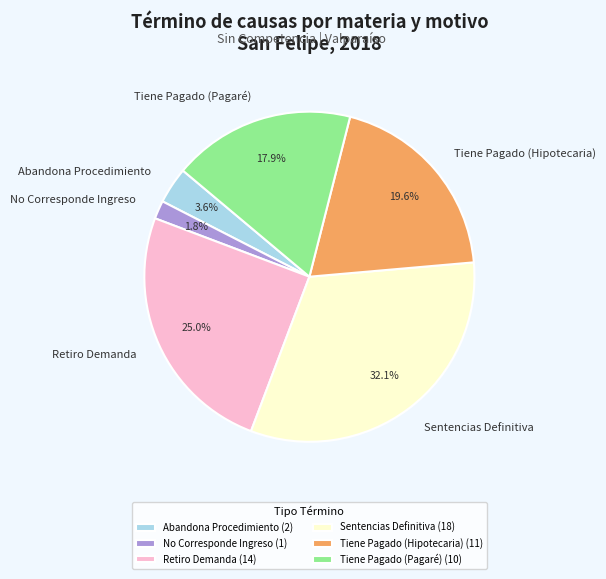

The Sentencias Definitiva slice represents 44% of the pie. True or false?

False